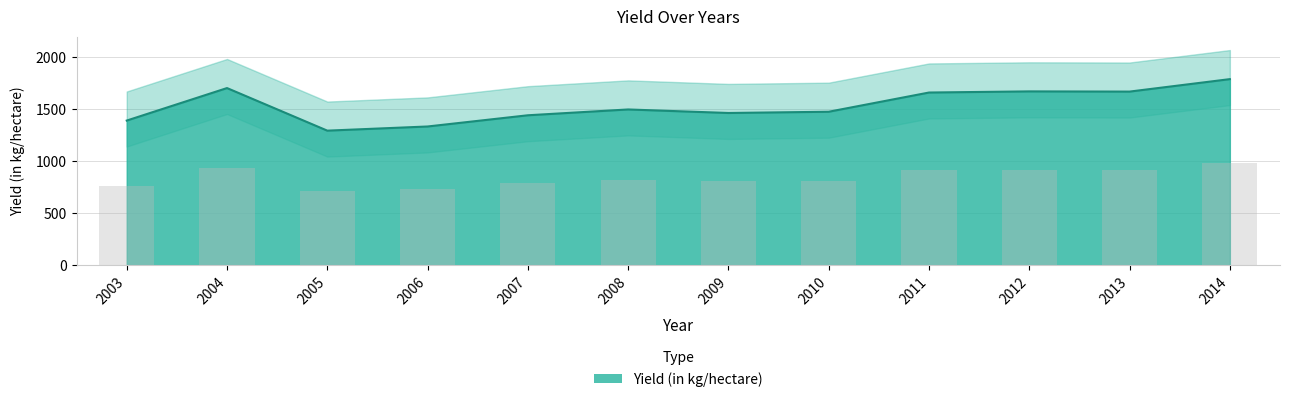

What is the change in value from 2013 to 2014?

+120